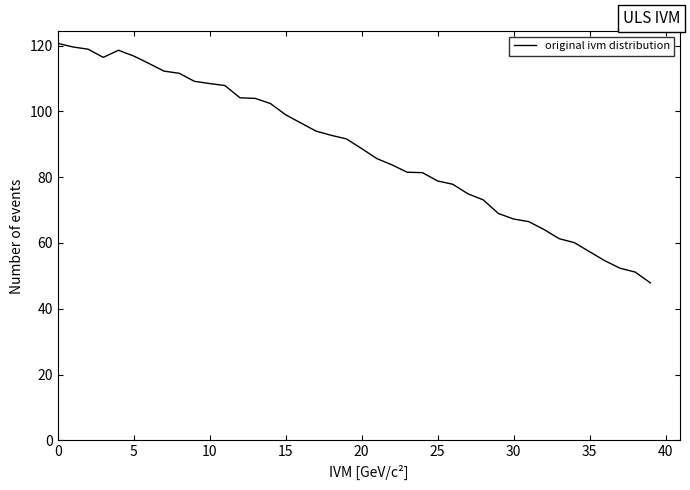

What is the minimum value shown in the chart?

47.9